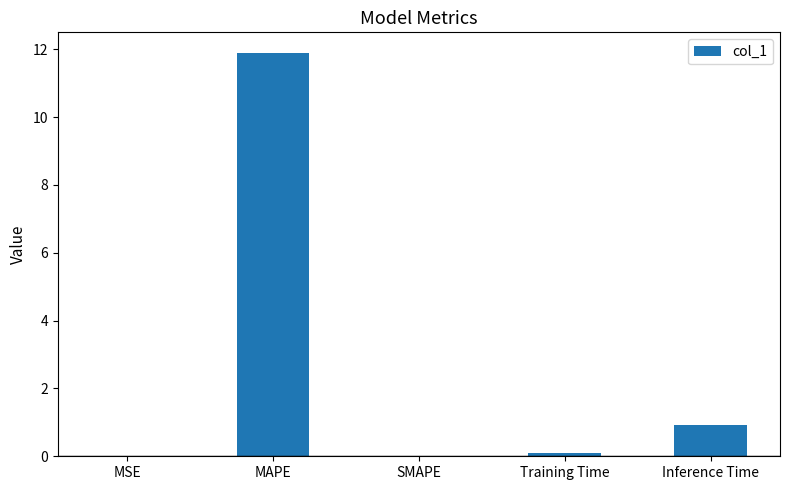

Which category has the highest value across all series?

MAPE